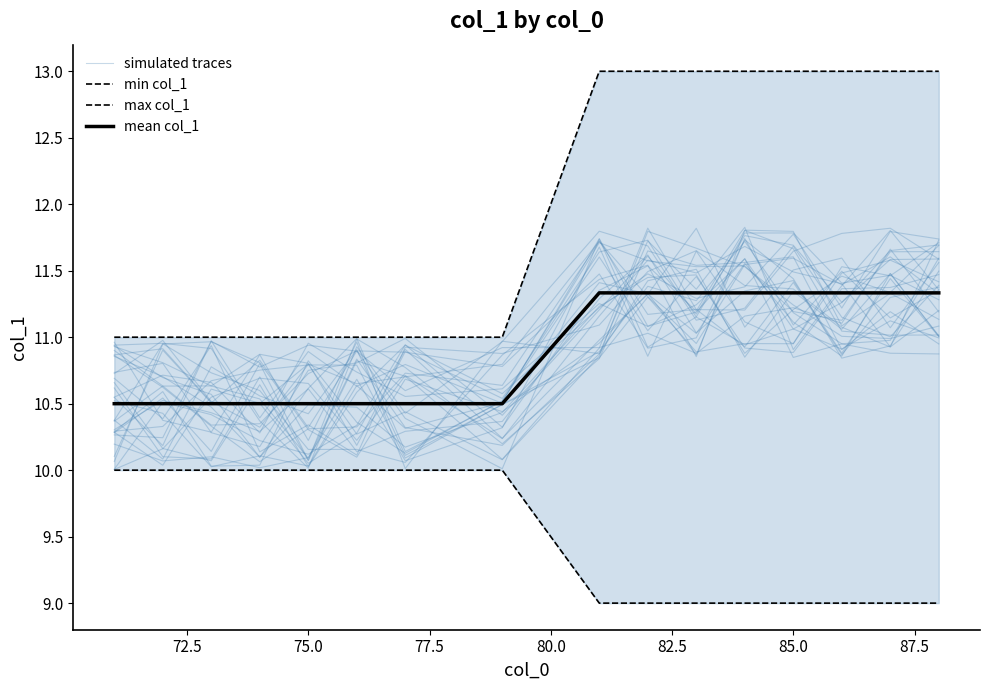

What is the value of the min col_1 point at the 5th from the left?

10.0